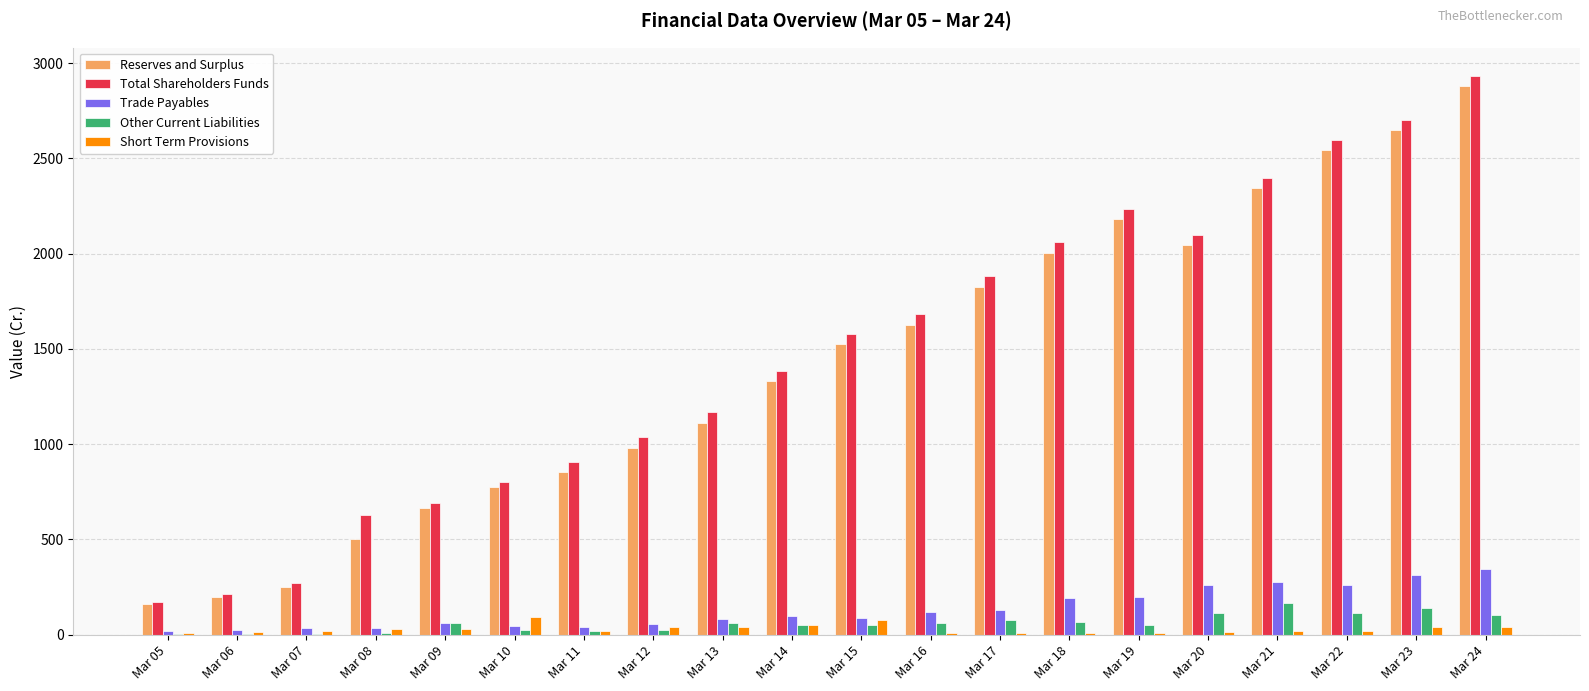

Is the value of Trade Payables at Mar 22 greater than the value of Reserves and Surplus at Mar 12?

No